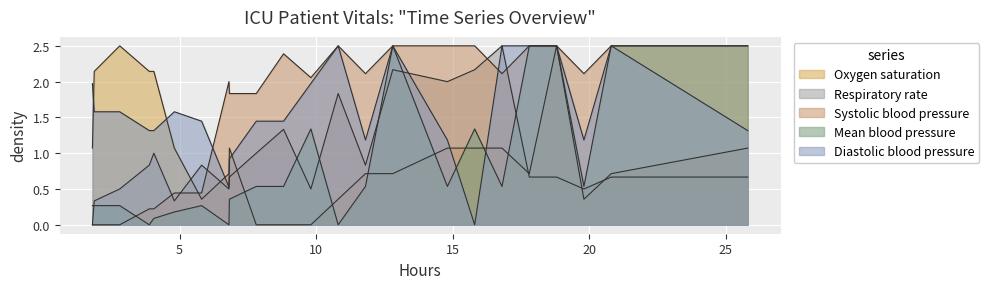

What is the maximum value for Respiratory rate?

2.5